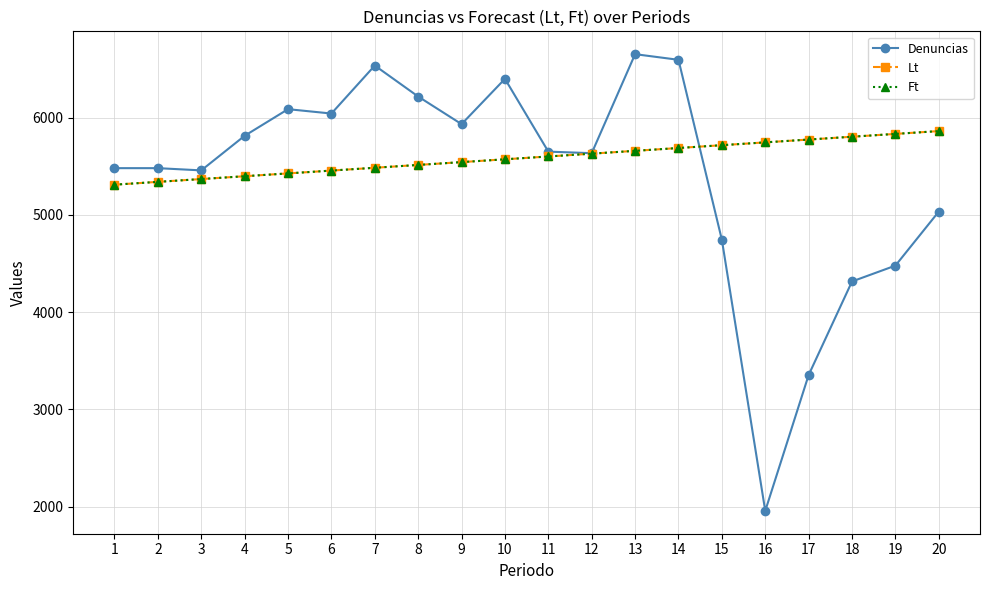

How many data points does each series have?

20